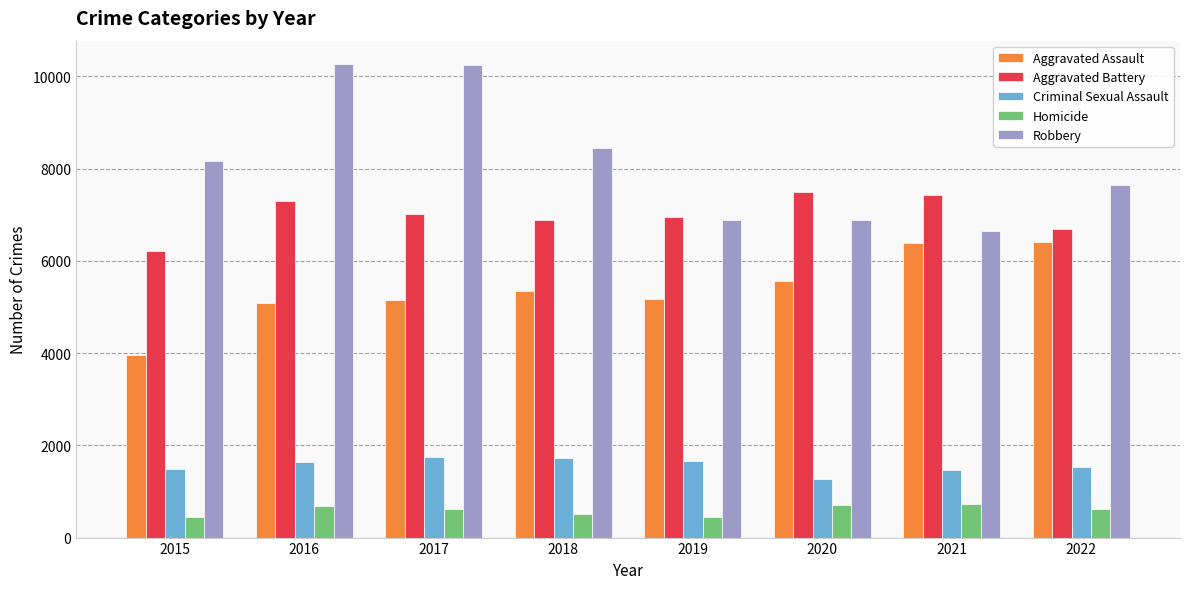

What is the maximum value for Homicide?

724